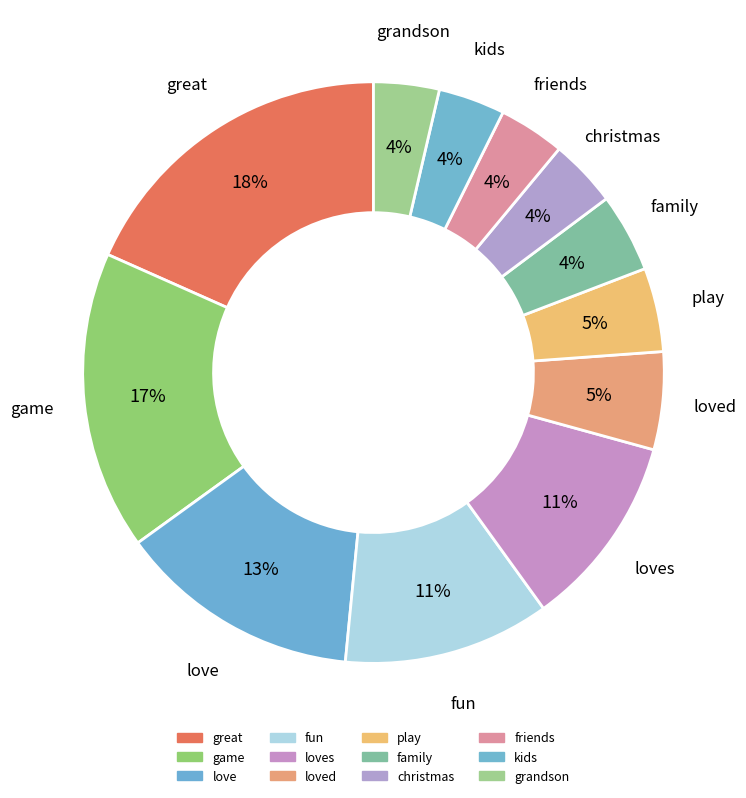

Which slice is the largest?

great